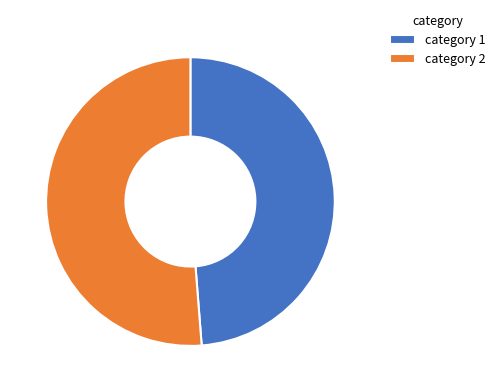

What is the largest slice in the pie chart?

category 2